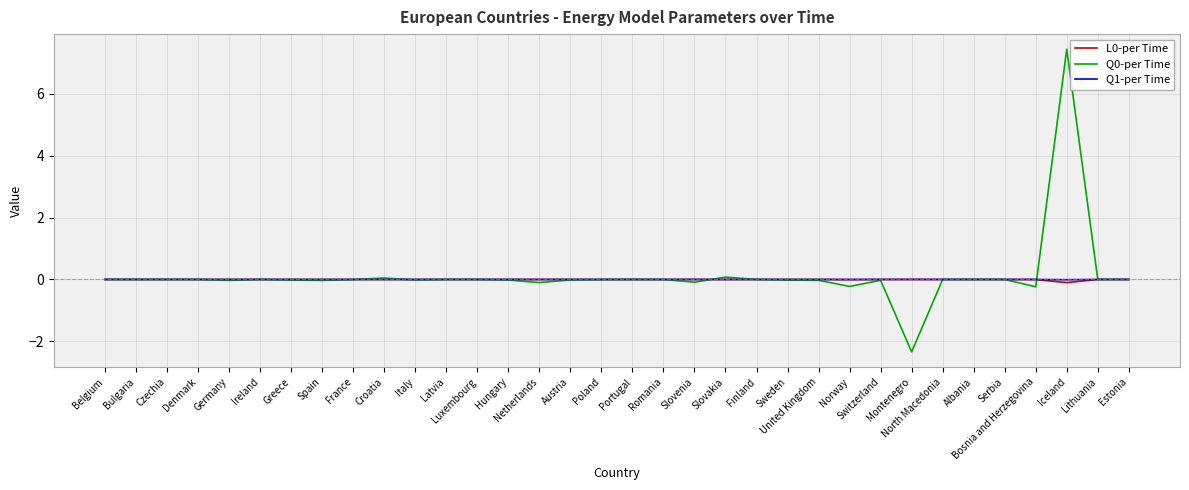

Does the chart have visible grid lines?

Yes